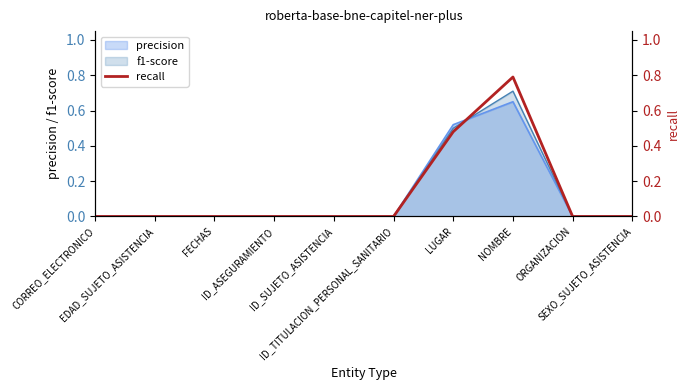

Reading left to right, transcribe all the data shown in this chart.

0.0	0.0	0.0	0.0	0.0	0.0	0.5	0.8	0.0	0.0